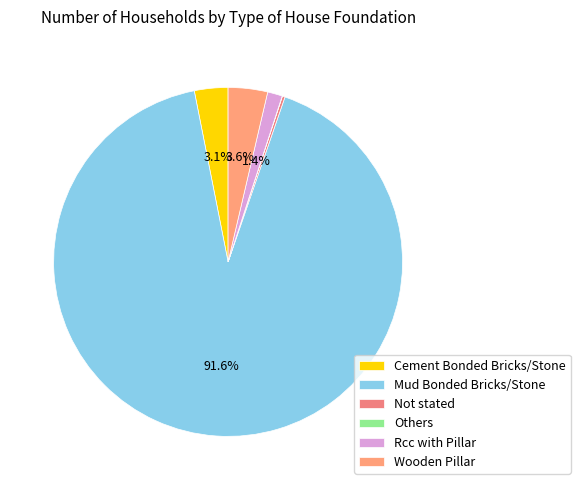

What is the total percentage of Rcc with Pillar and Not stated?

1.6%